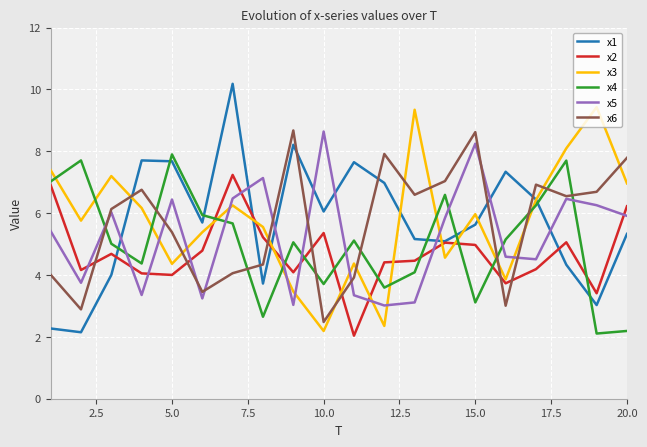

Does the chart have visible grid lines?

Yes